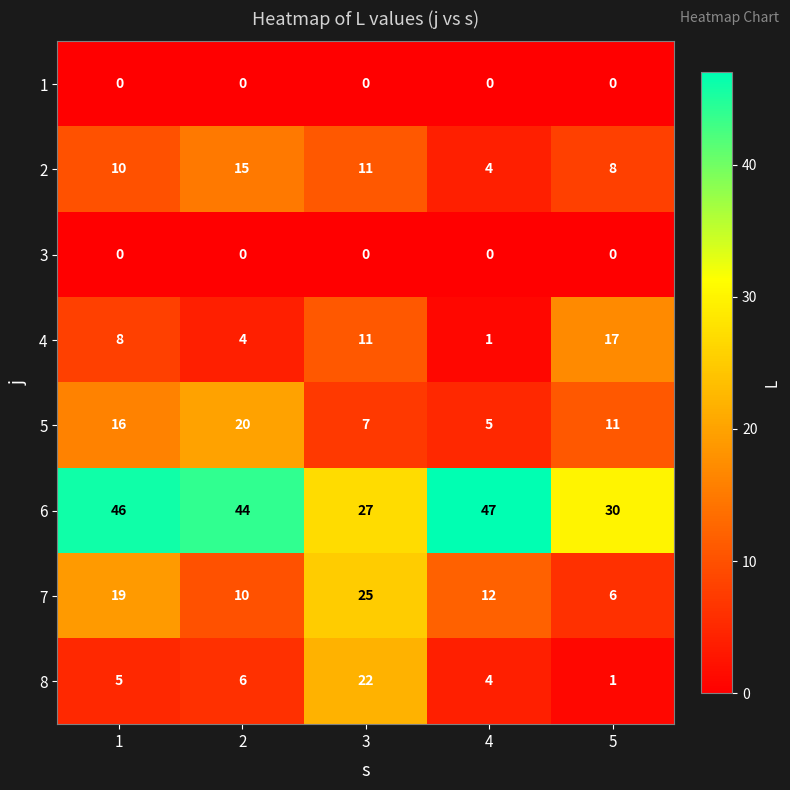

Which series changed the most between 3 and 5?

8